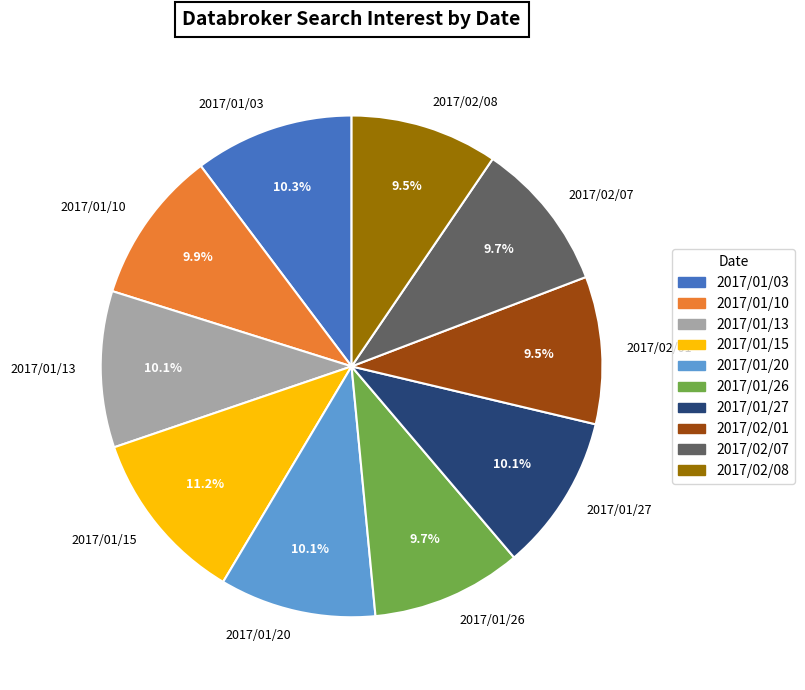

What is the largest slice in the pie chart?

2017/01/15